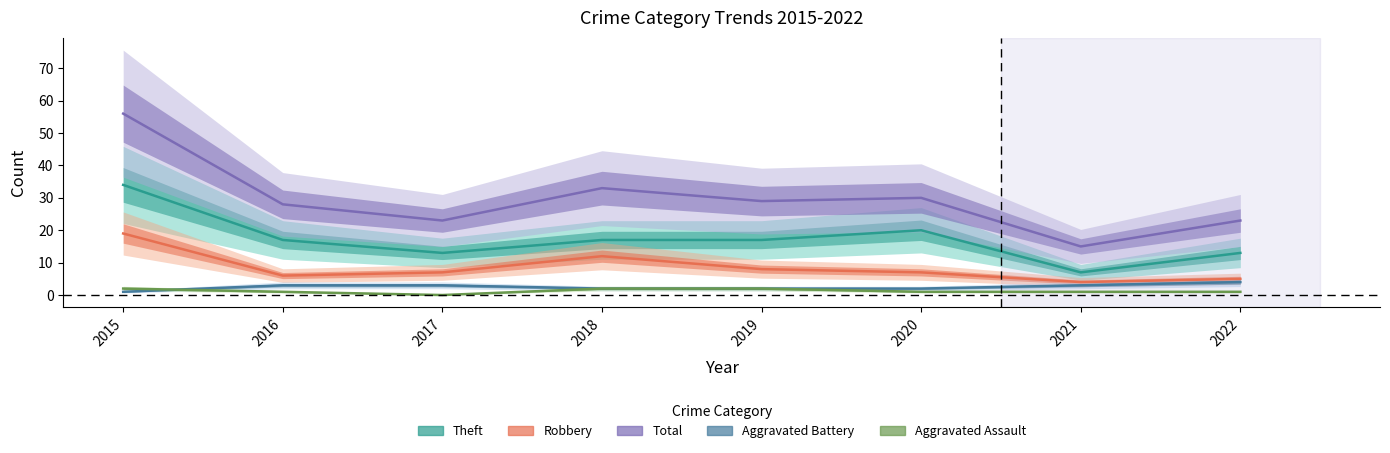

What is the difference between the second highest and second lowest values in the Theft series?

7